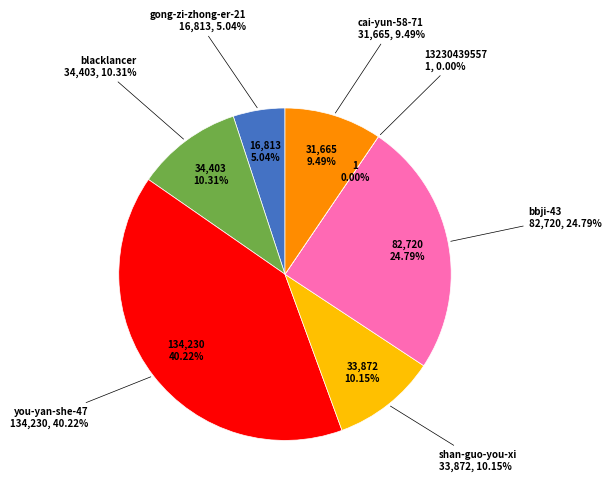

To the nearest percent, what is the combined percentage of 13230439557 and shan-guo-you-xi?

10%